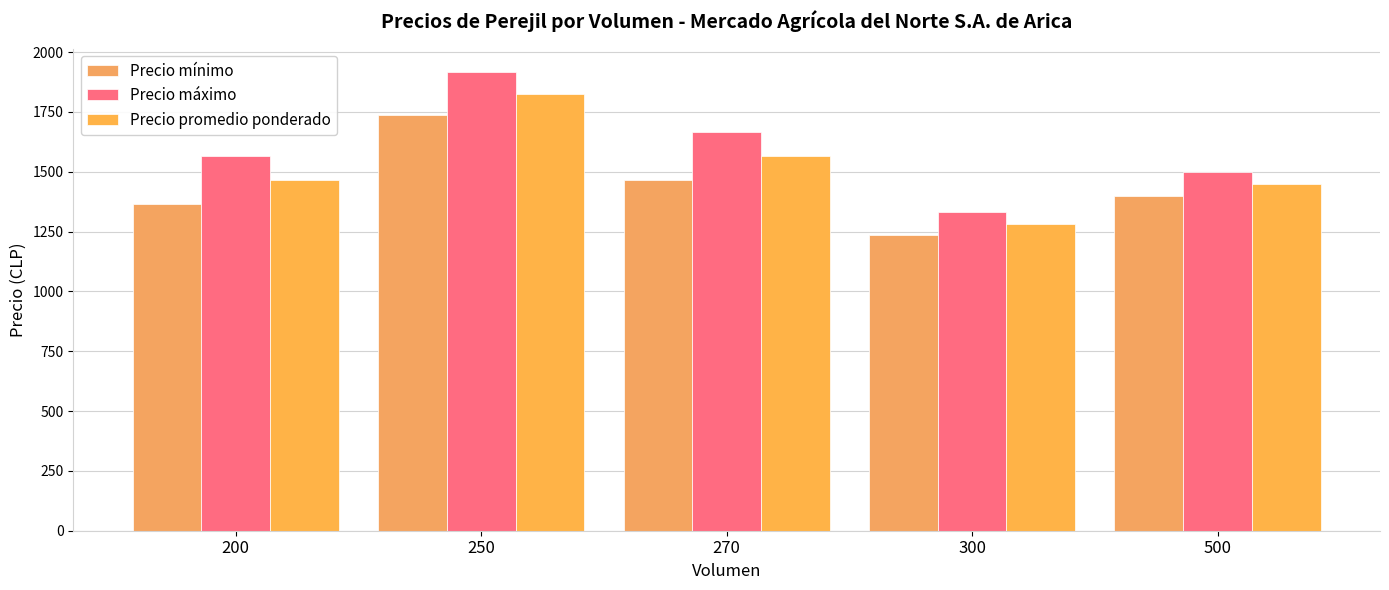

Count the Precio máximo values in the range 1500 to 1667.

3